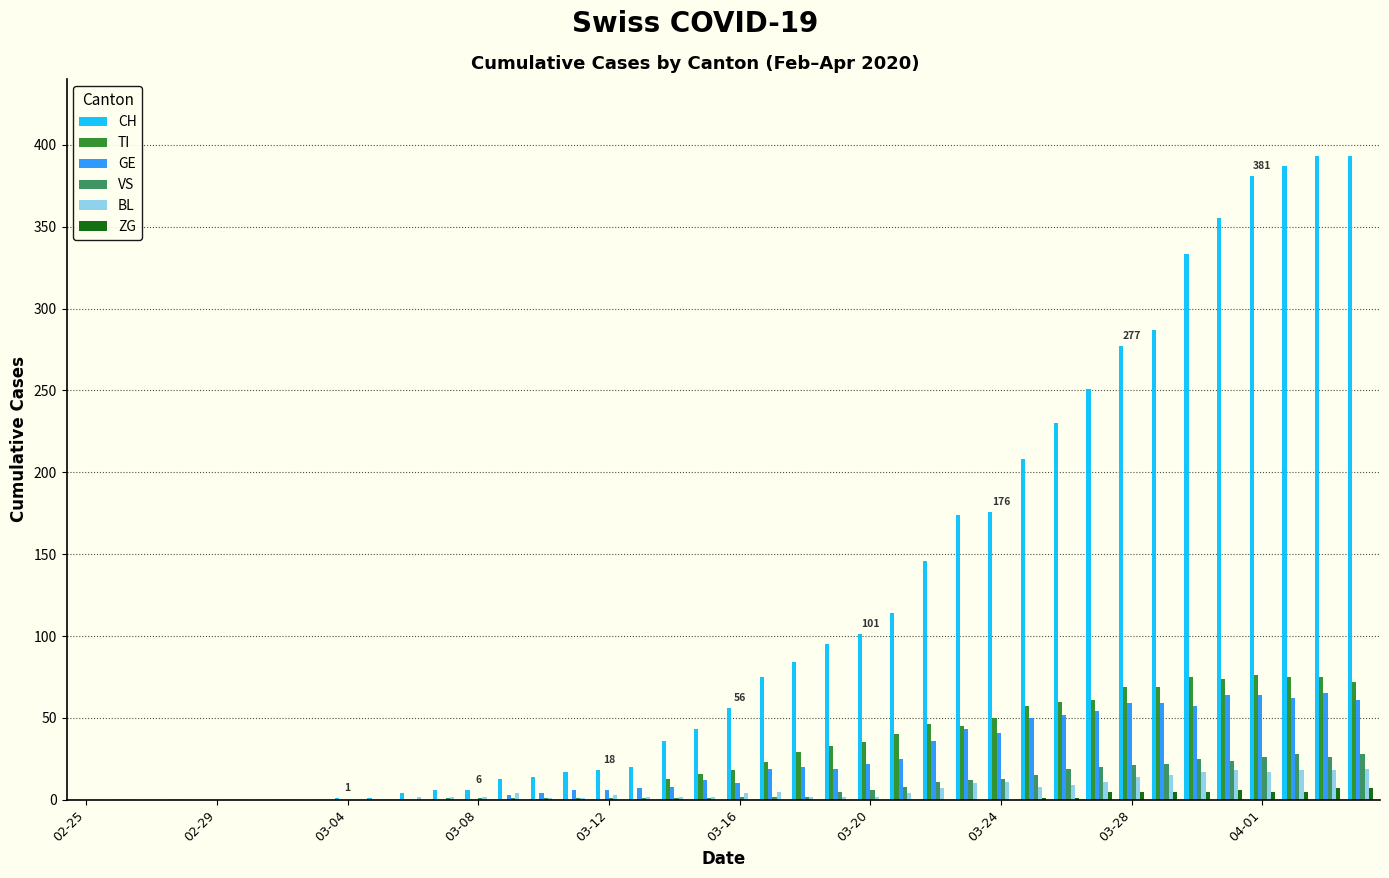

What is the sum of all GE values?

928